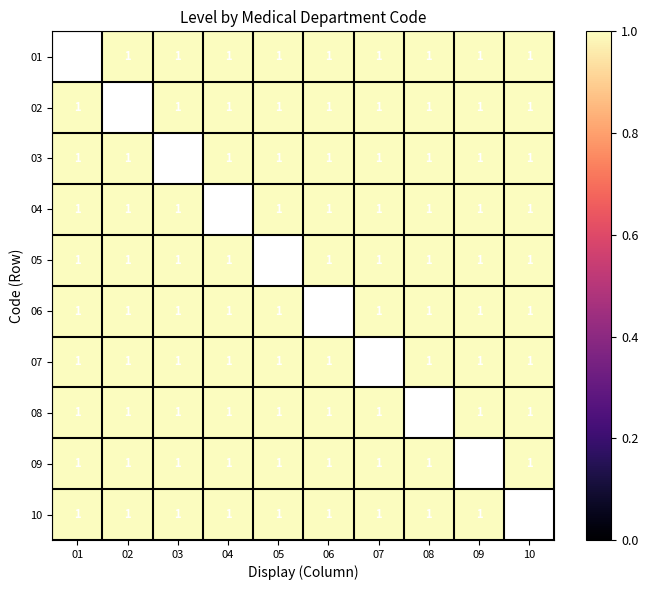

What is the maximum value for 05?

1.0